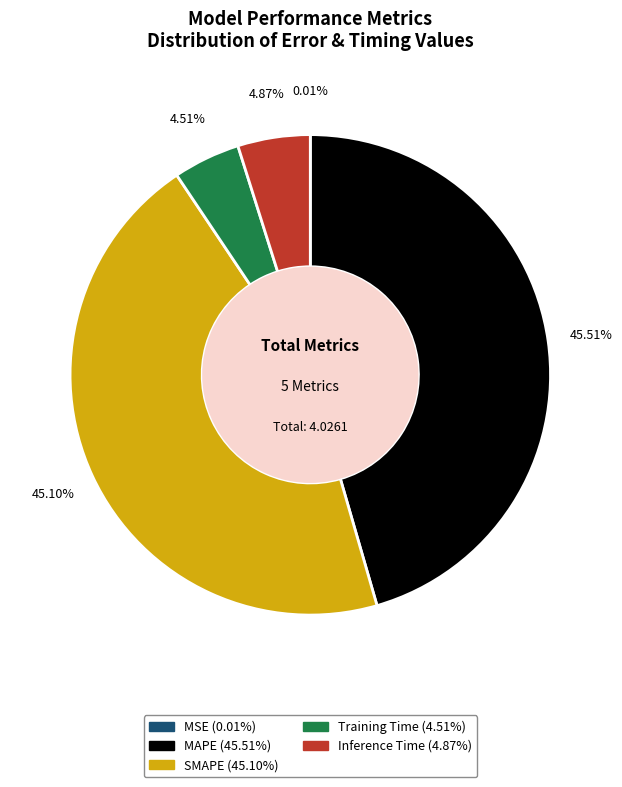

To the nearest percent, what percentage of the pie is MAPE?

46%